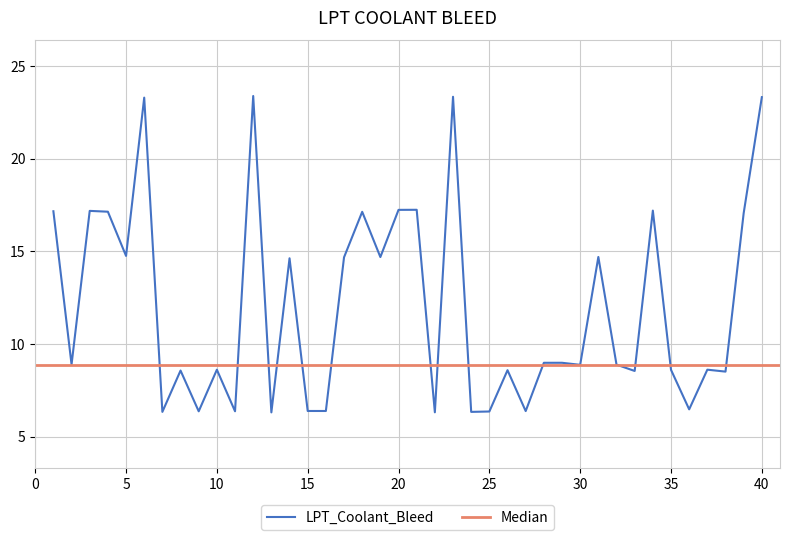

Is it true that the value at 31 is 24.8?

False